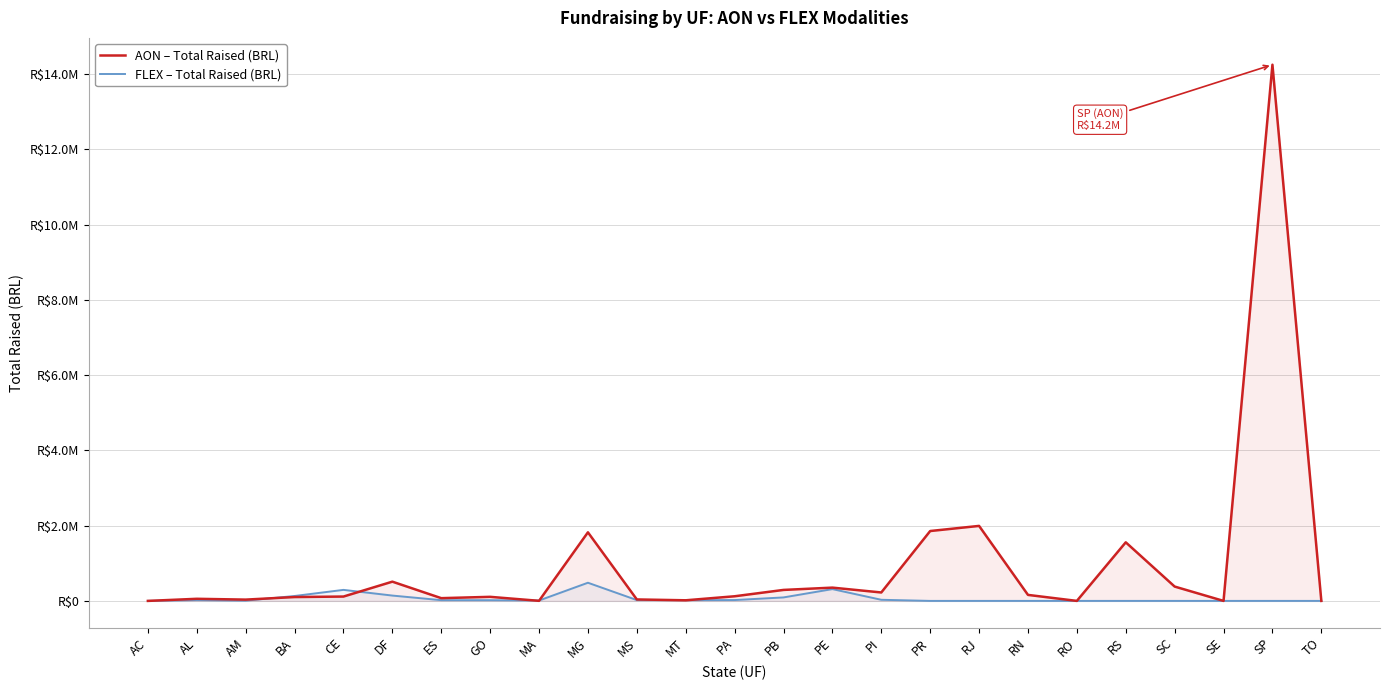

How many interior local peaks does the FLEX – Total Raised (BRL) series have?

4